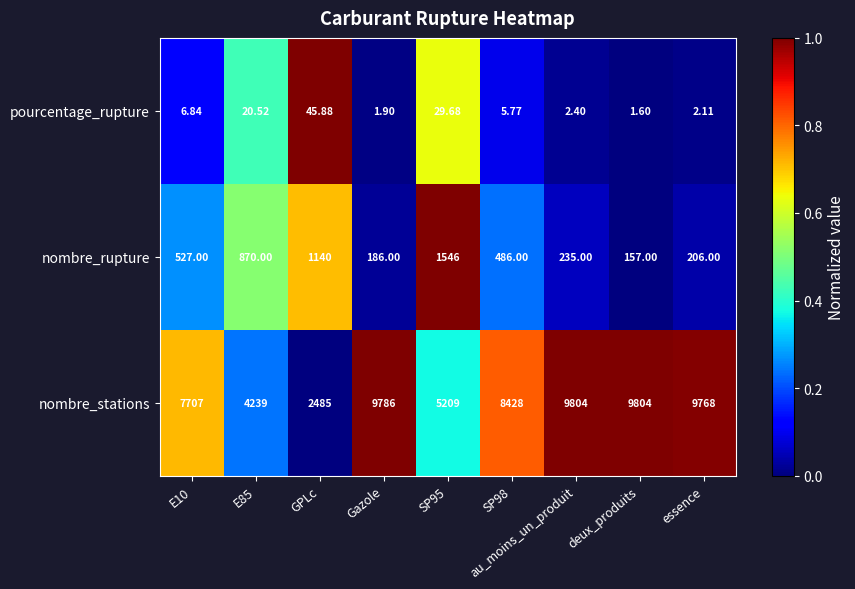

Which series has the largest range (max minus min)?

nombre_stations